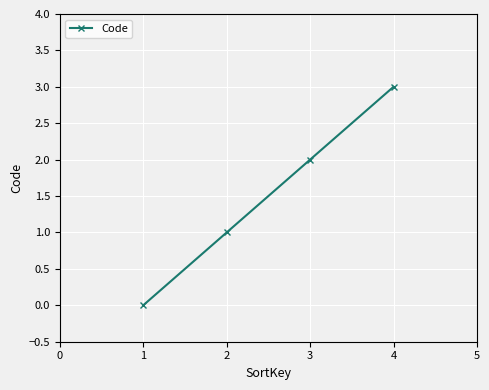

Count the number of data series in this chart.

1